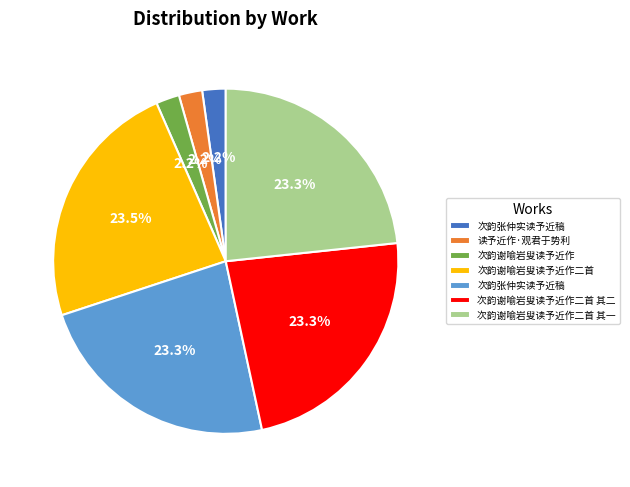

Is there any slice that represents more than half of the pie?

No